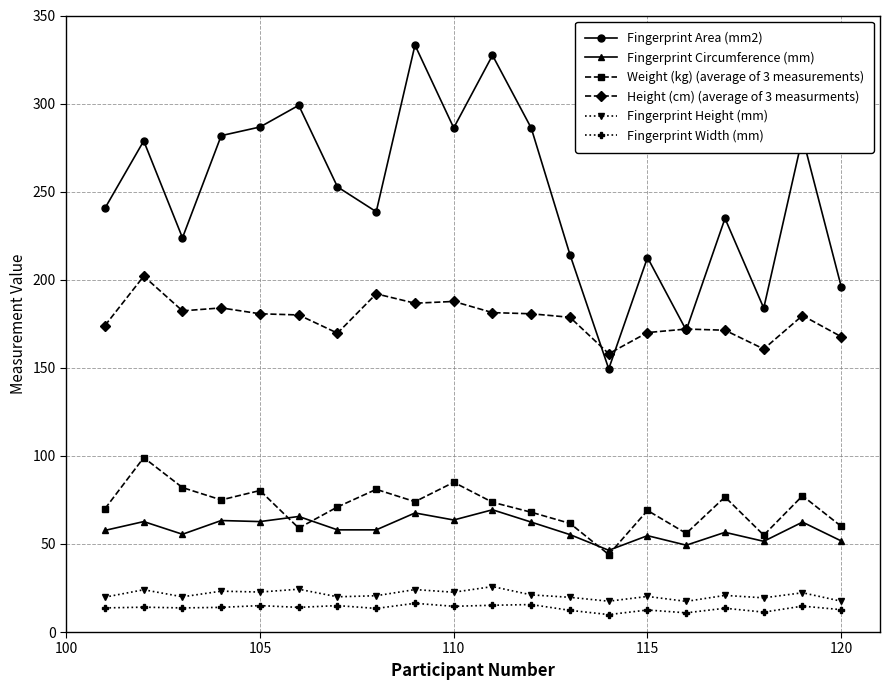

Rank the series by their maximum value, from lowest to highest.

Fingerprint Width (mm), Fingerprint Height (mm), Fingerprint Circumference (mm), Weight (kg) (average of 3 measurements), Height (cm) (average of 3 measurments), Fingerprint Area (mm2)